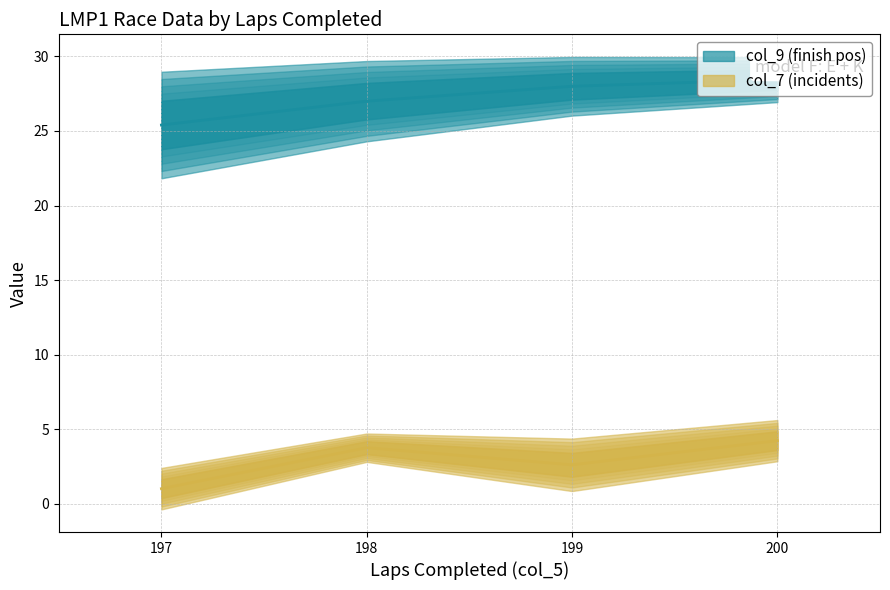

Where is the first local minimum?

199